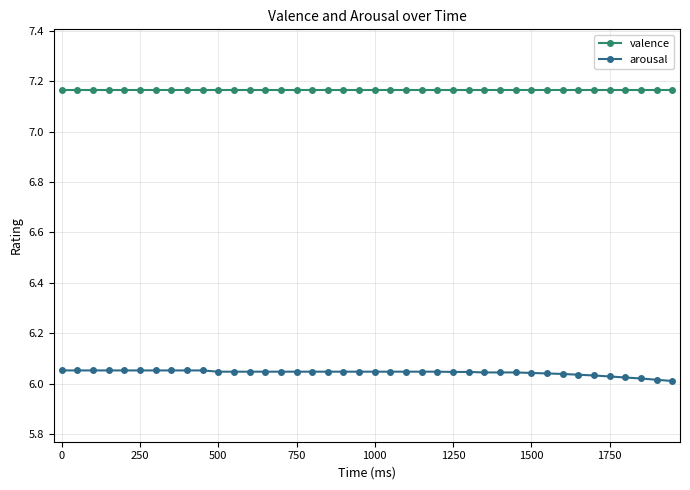

True or false: arousal and valence cross at least once.

False